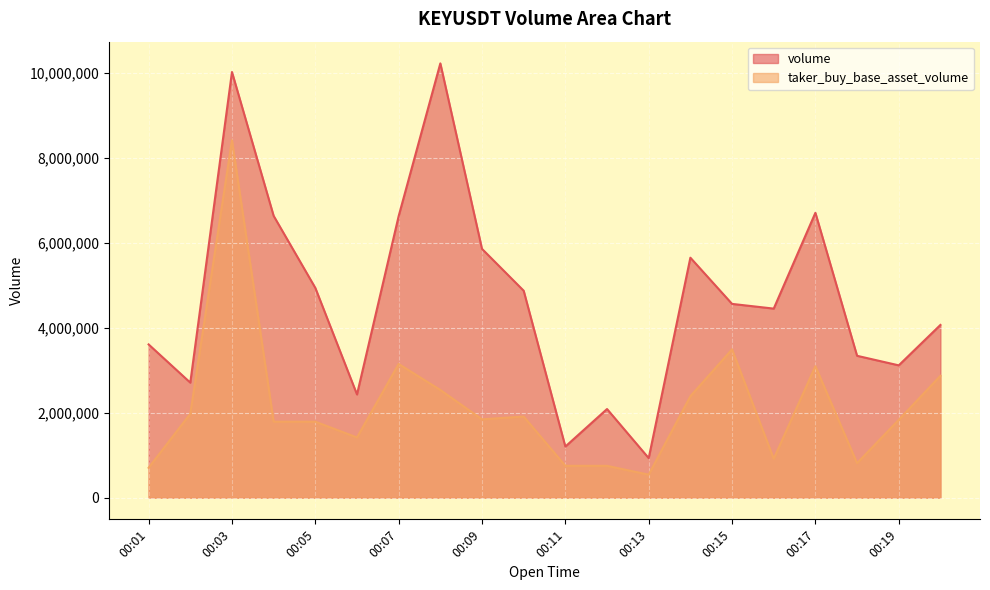

What is the sum of the volume values at 00:03 and 00:13?

10950688